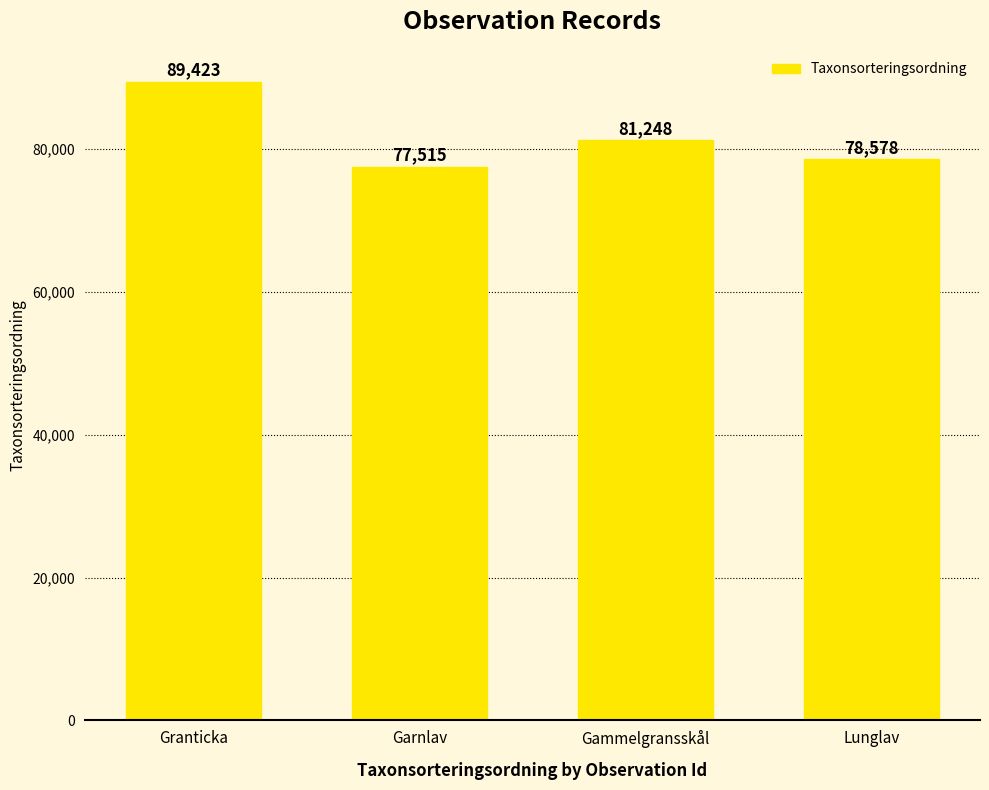

What is the ratio of the value at Lunglav to the value at Granticka?

0.9